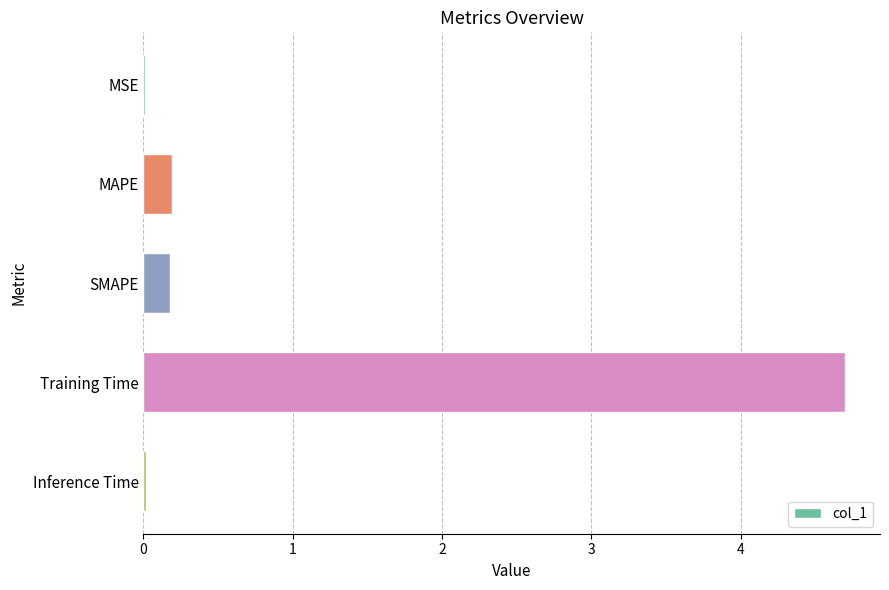

What is the sum of all values?

5.1